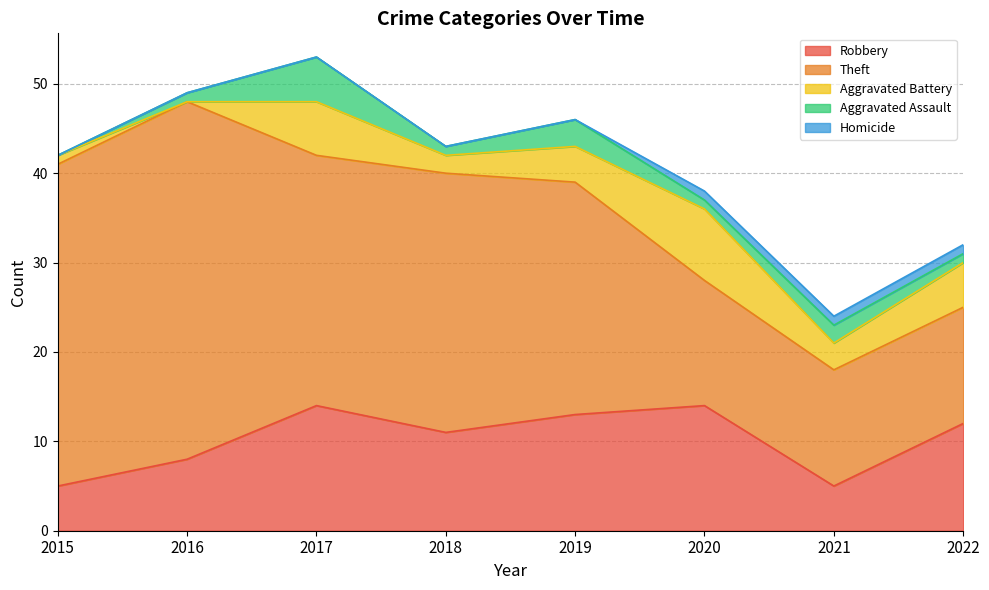

Which category has the lowest value across all series?

2016